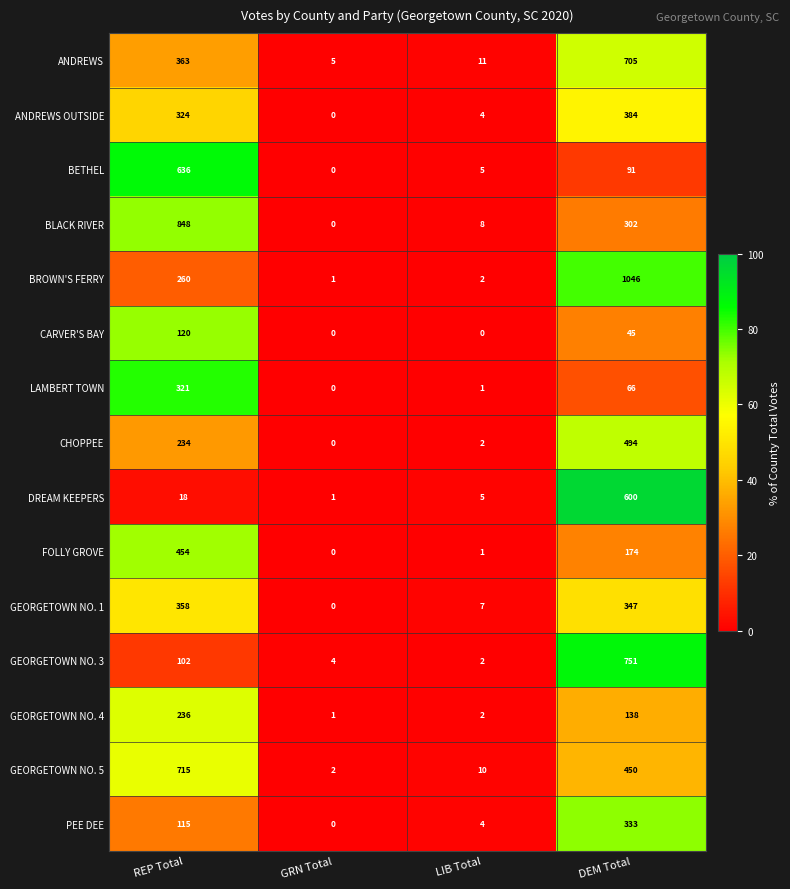

Which series changed the most between REP Total and GRN Total?

BLACK RIVER